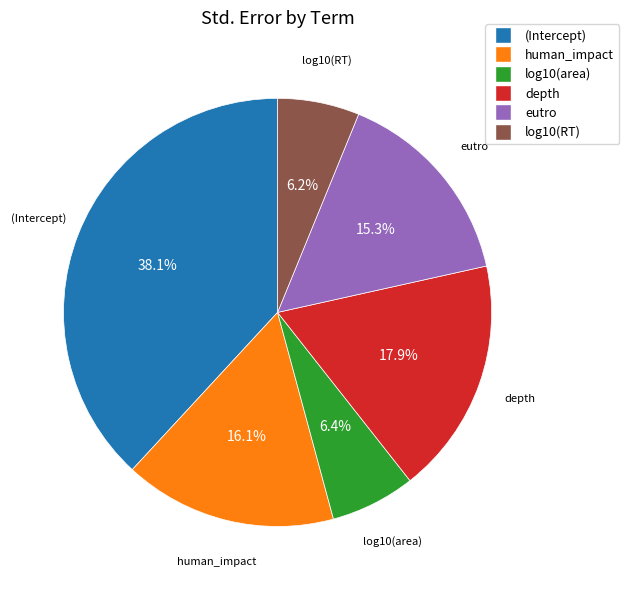

Which has a higher value, (Intercept) or eutro?

(Intercept)